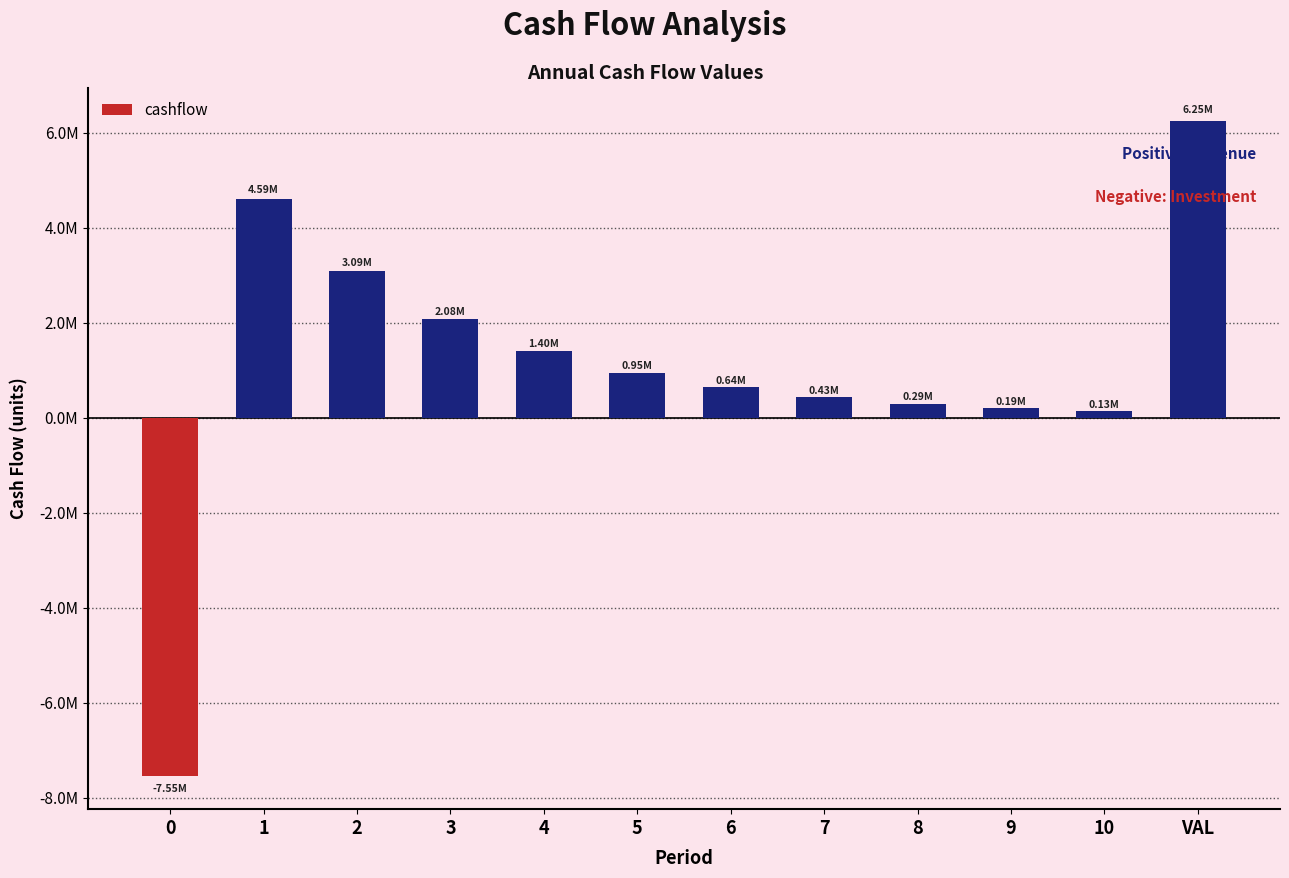

Does the chart contain any negative values?

Yes